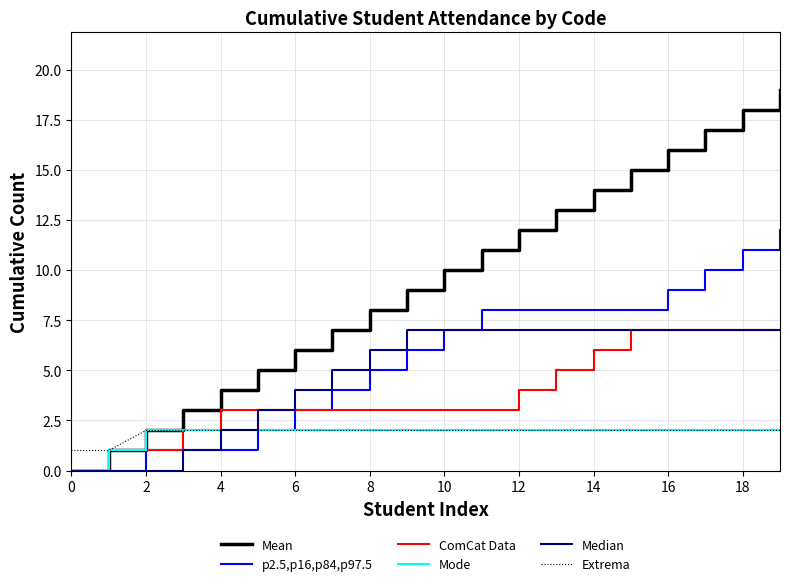

How many positive values does the Mean series have?

19